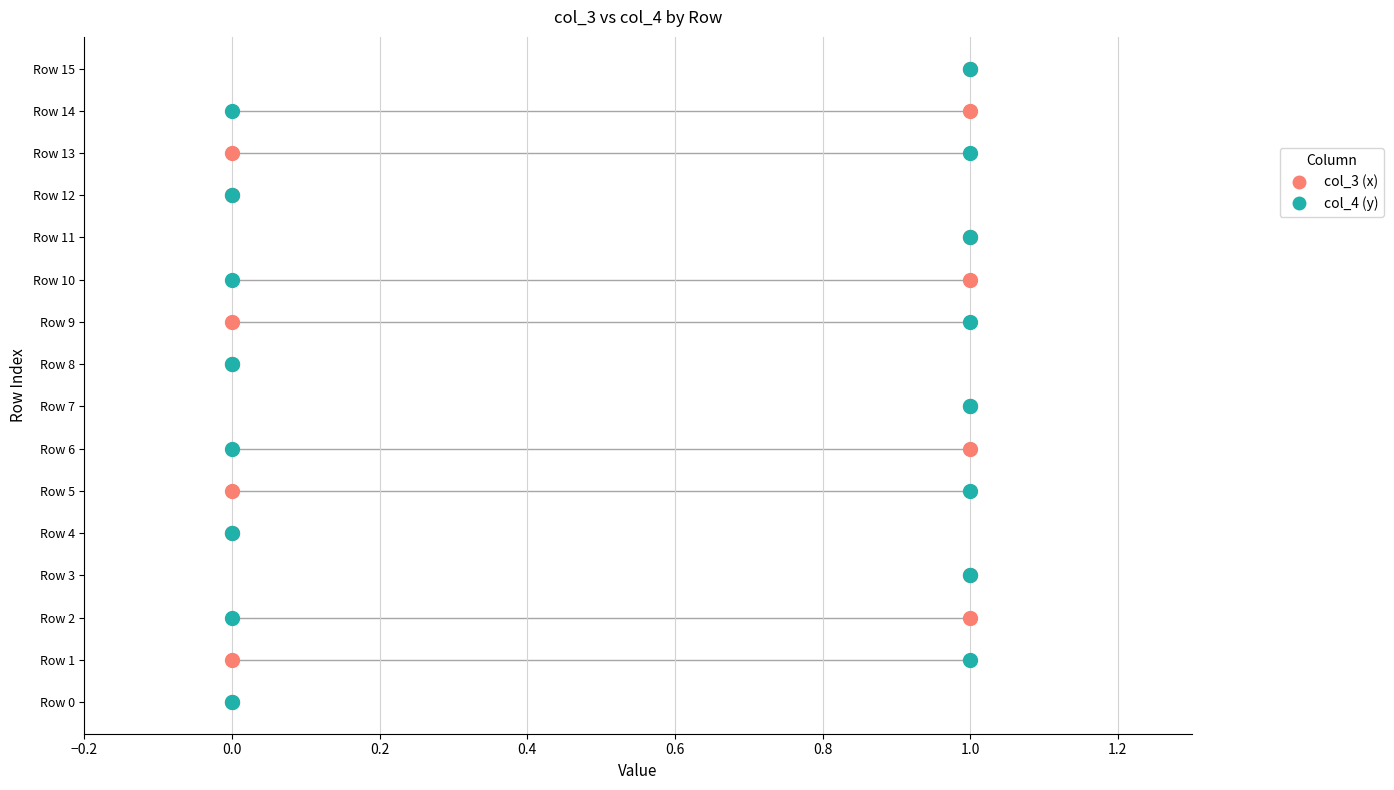

What are all the series names shown in the legend?

col_3 (x), col_4 (y)